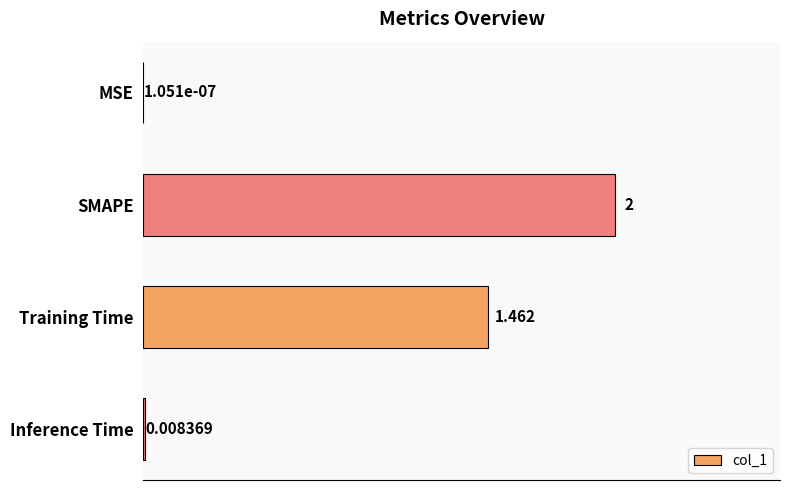

Between MSE and SMAPE, which is larger?

SMAPE